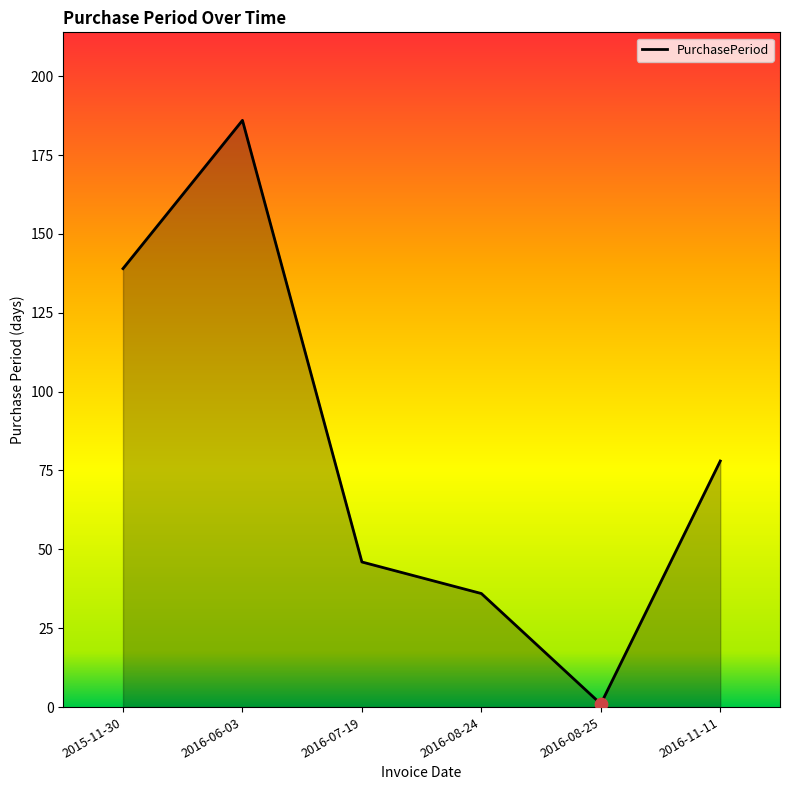

What is the change in value from 2016-06-03 to 2016-08-24?

-150